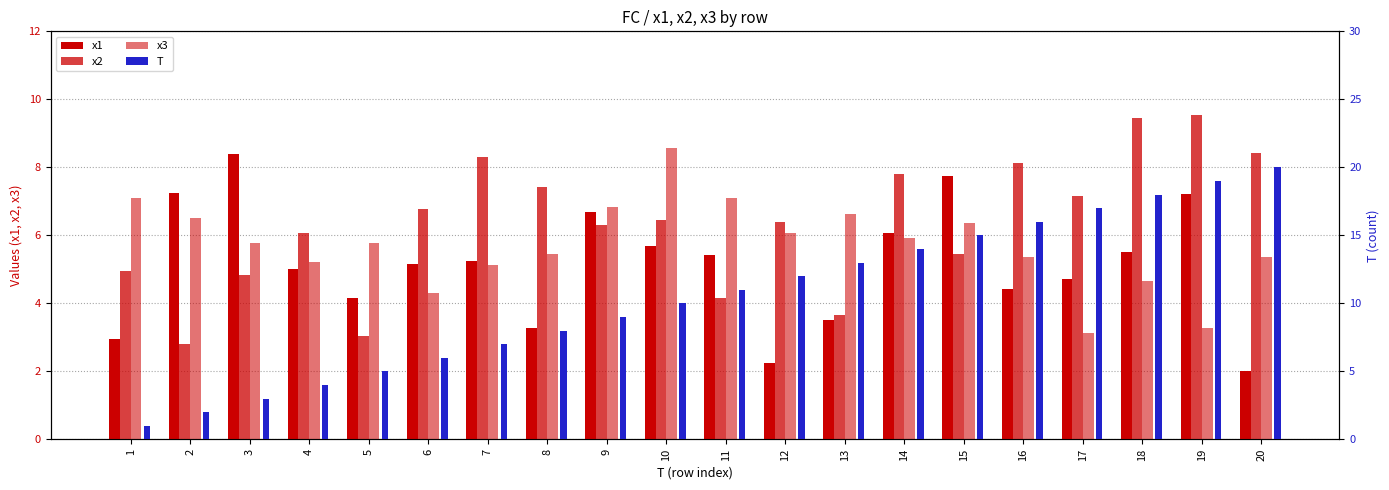

What is the difference between the T values at 4 and 19?

15.0